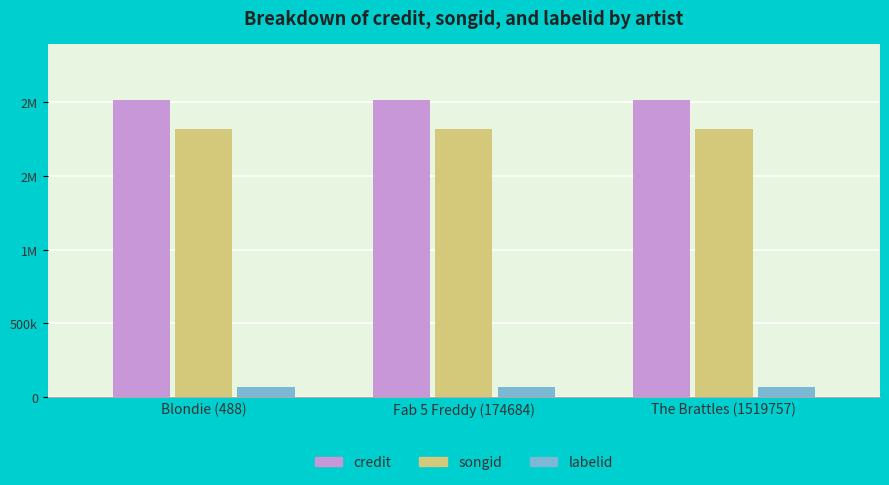

At which category does the chart reach its peak across all series?

Blondie (488)